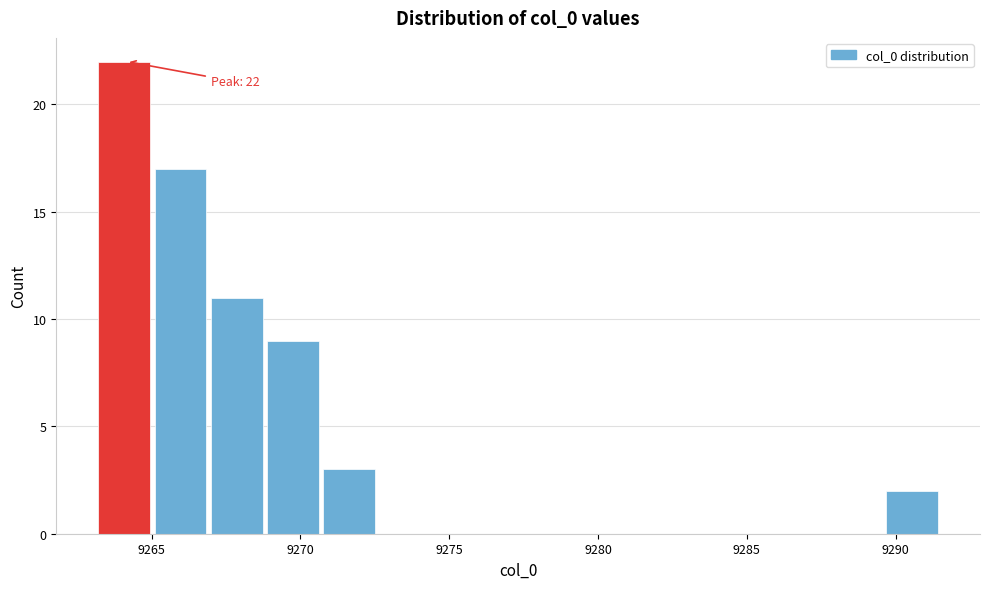

Read against the x-axis, roughly where is the centre of the tallest bar?

9264.0